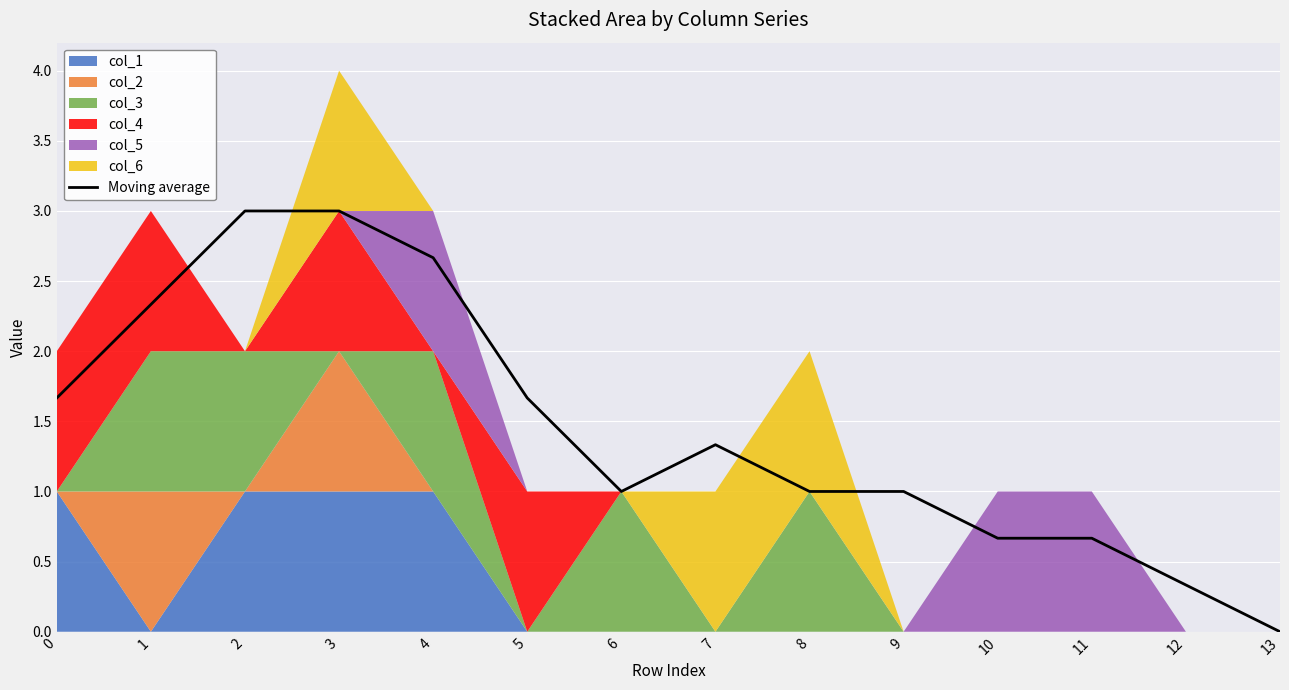

Which category has the lowest value in the Moving average series?

13